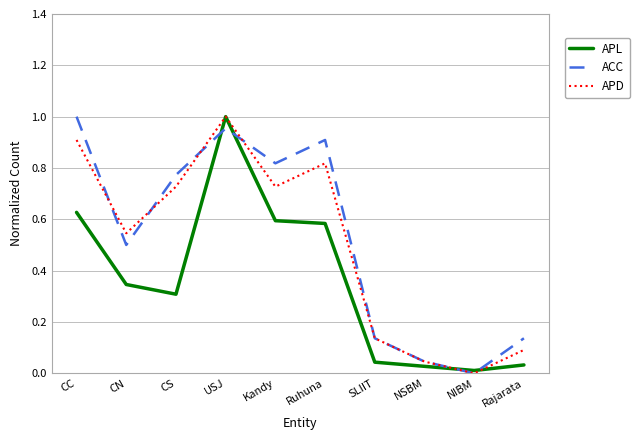

Rank the series by their average value, from highest to lowest.

ACC, APD, APL